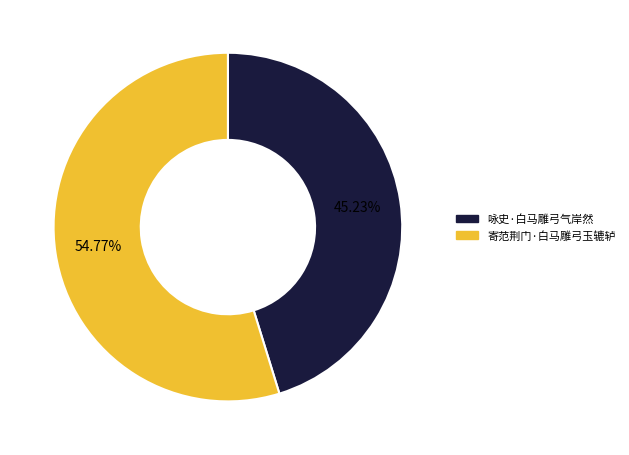

To the nearest percent, what portion does 寄范荆门·白马雕弓玉辘轳 represent?

55%